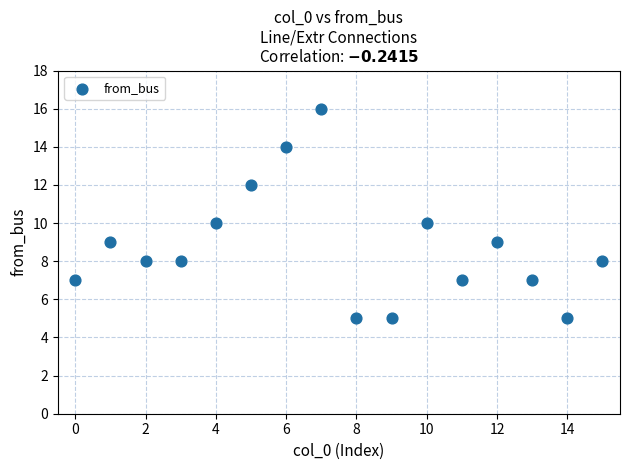

What is the range of Y values (max minus min)?

11